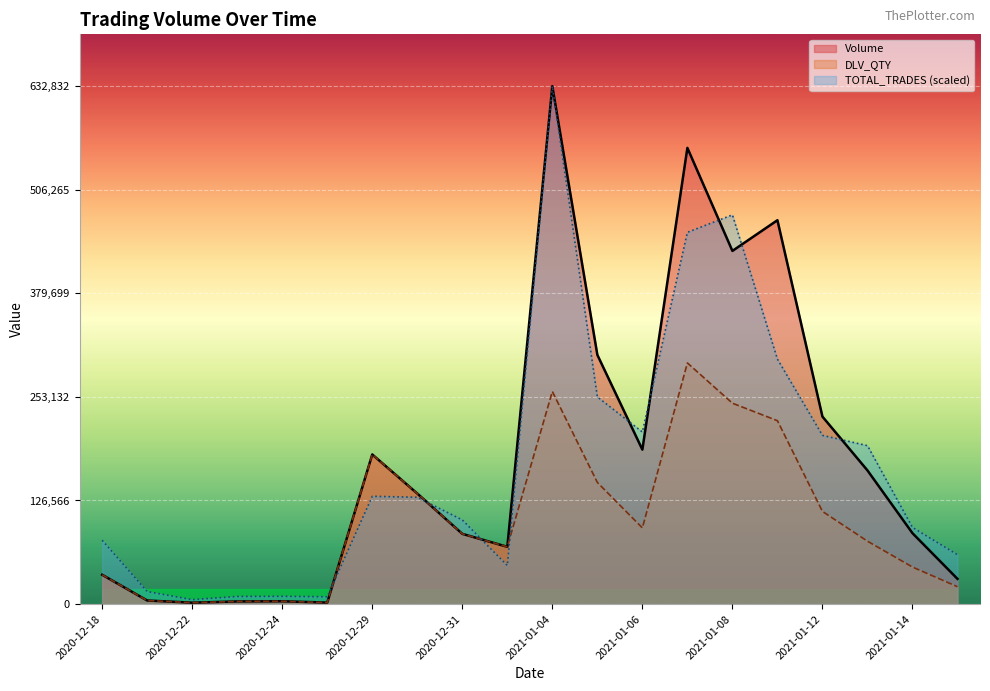

How many lines are shown in the chart?

3